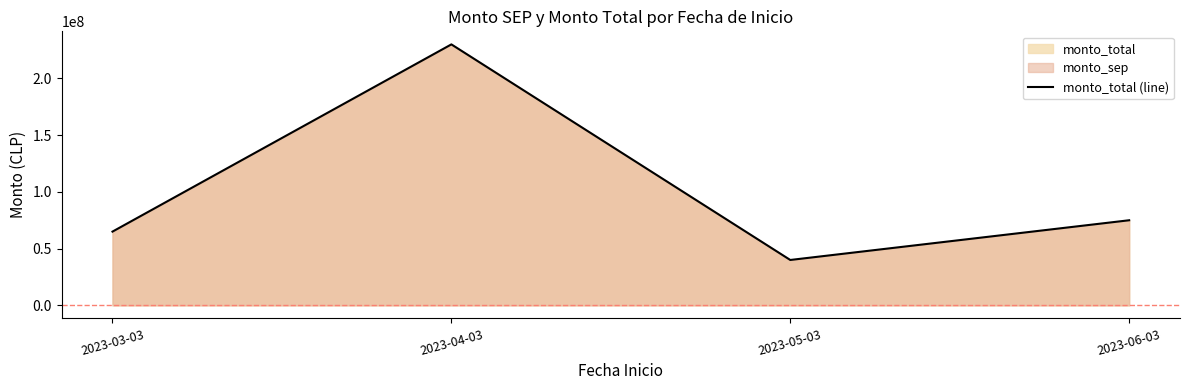

What is the smallest value displayed?

40000000